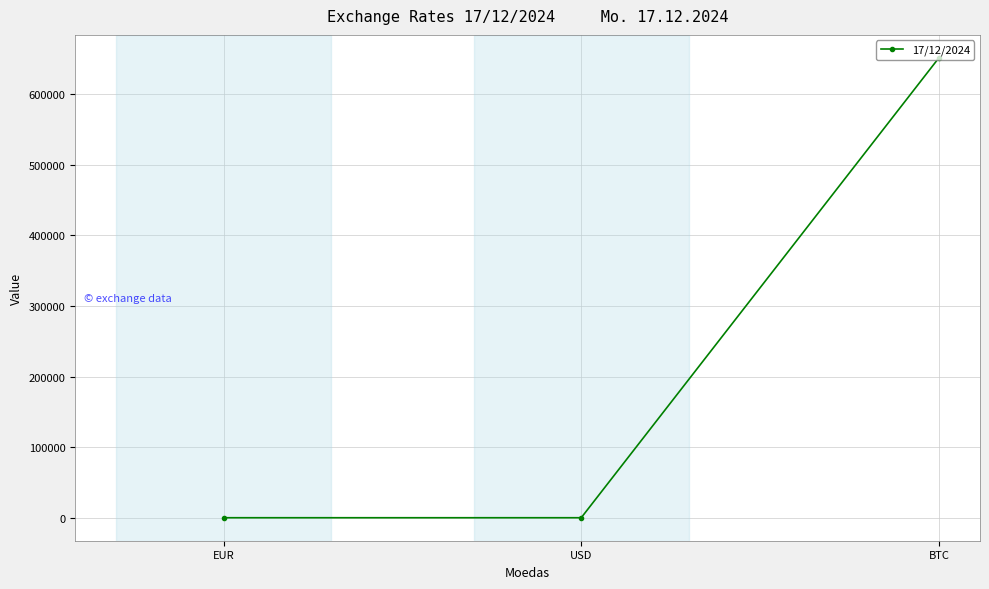

What is the label of the 3rd point from the right?

EUR